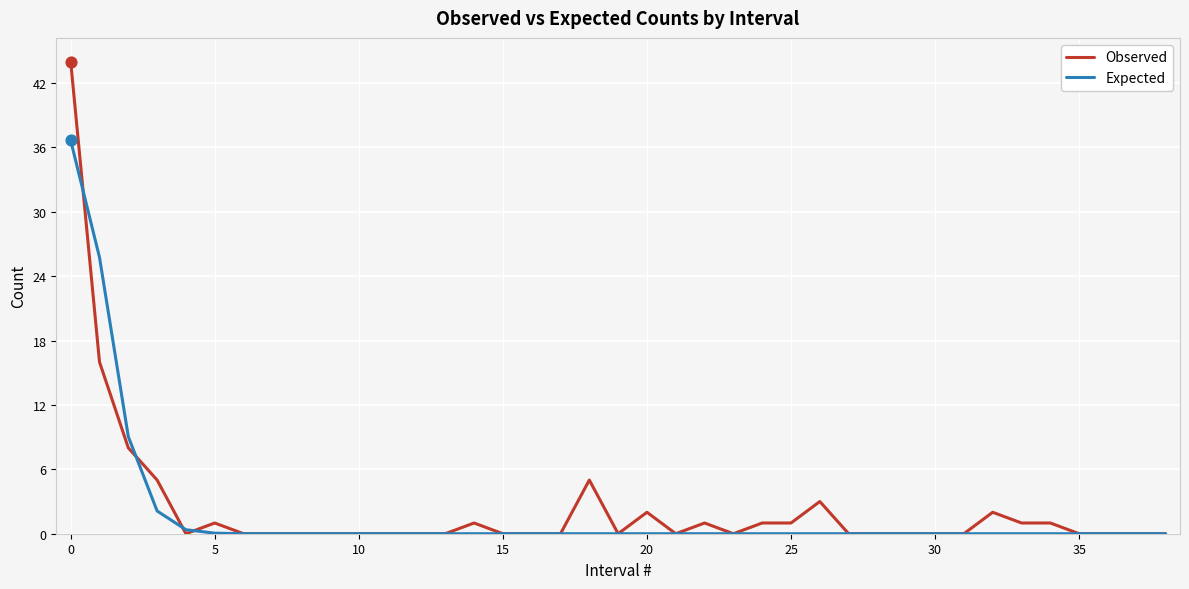

What is the greatest value displayed?

44.0